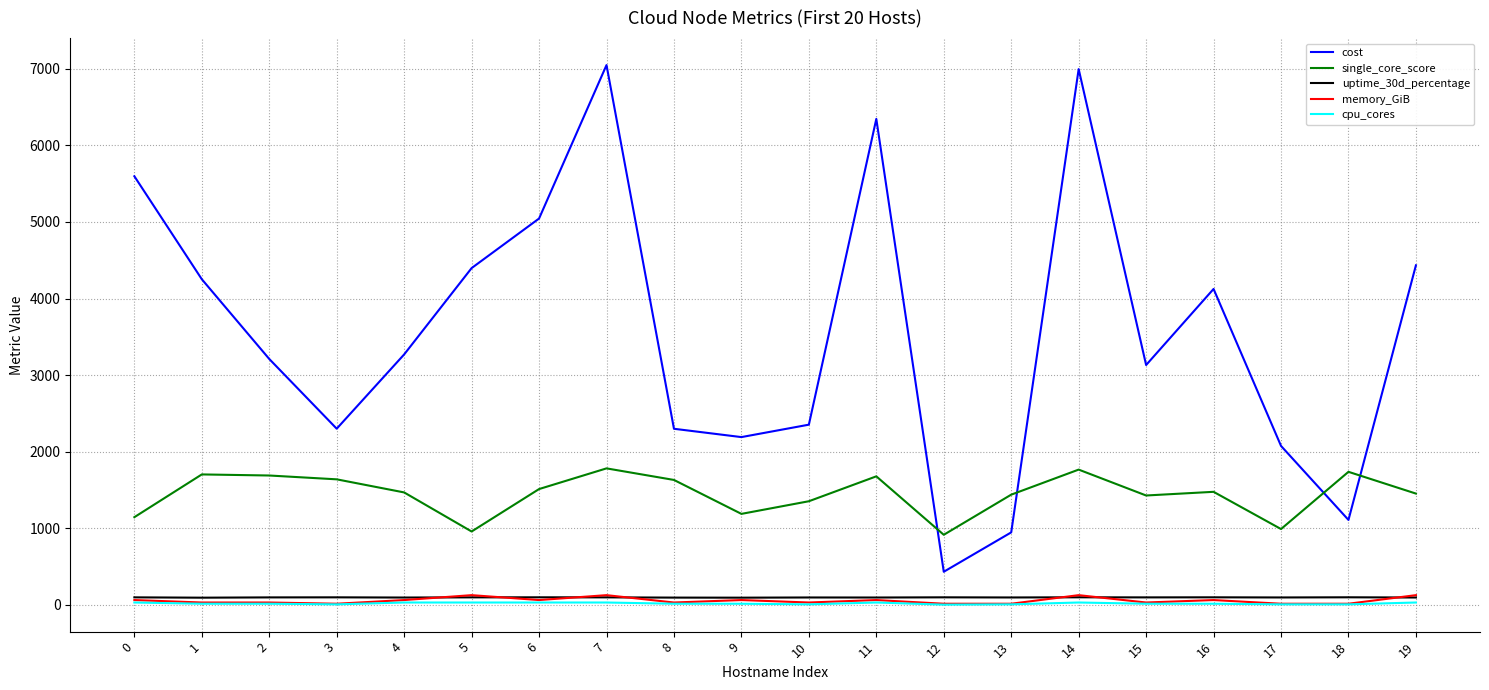

Count the number of categories in the chart.

20